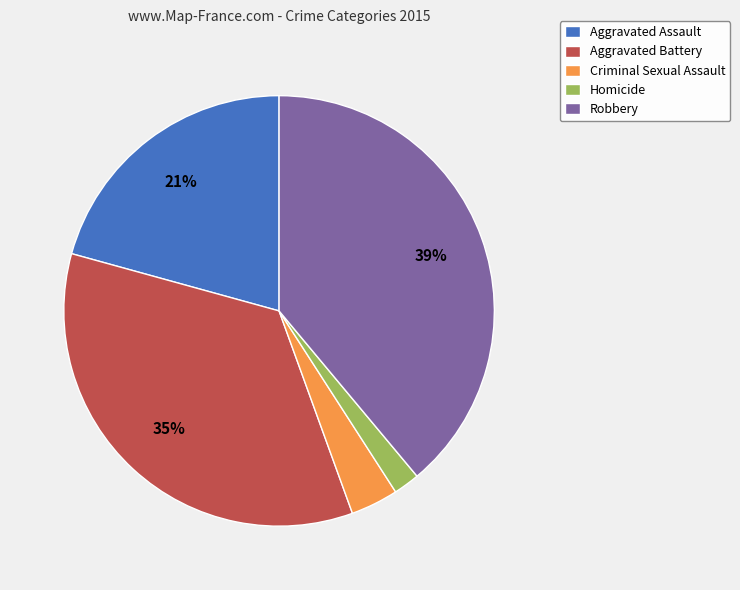

Does Homicide represent more than half of the total?

No